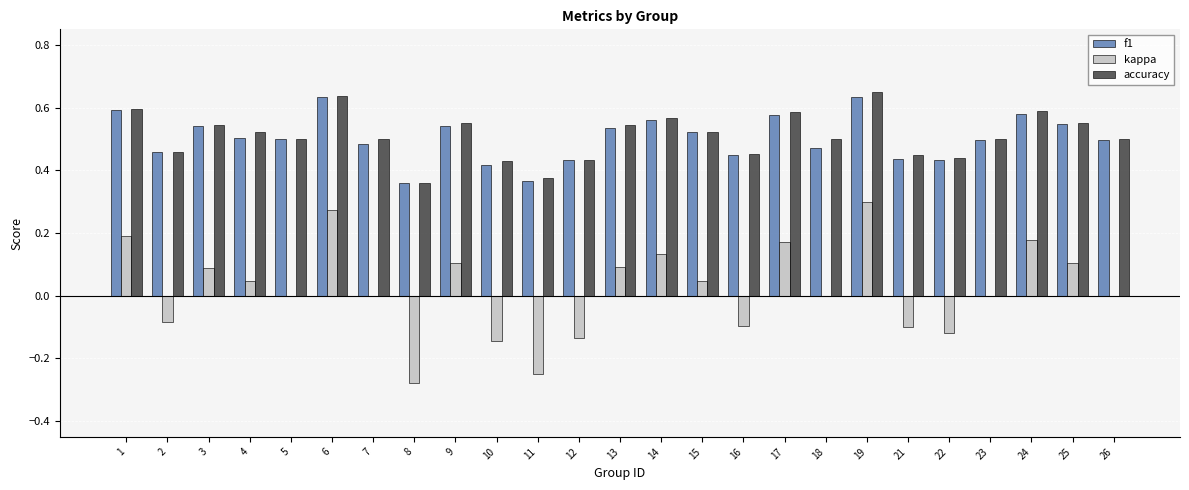

Count the f1 values in the range 0 to 1.

25